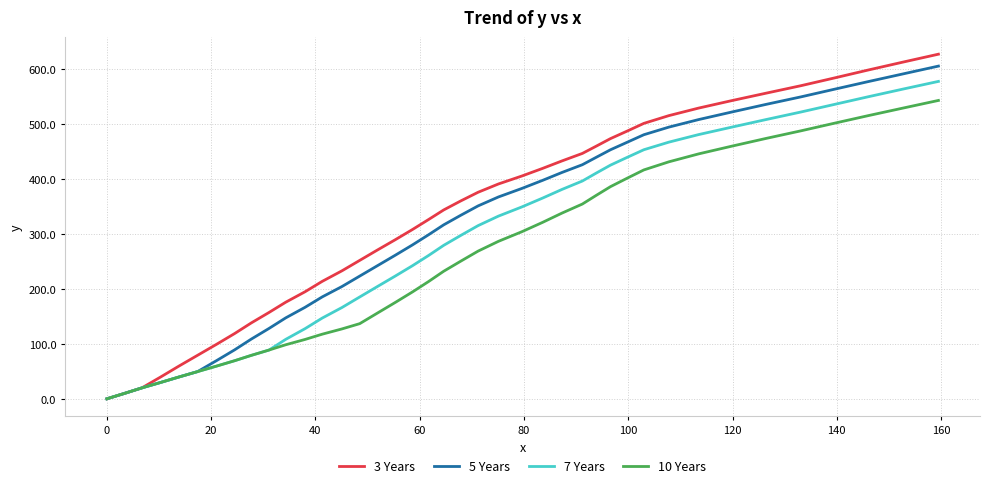

Which series has the largest range (max minus min)?

3 Years